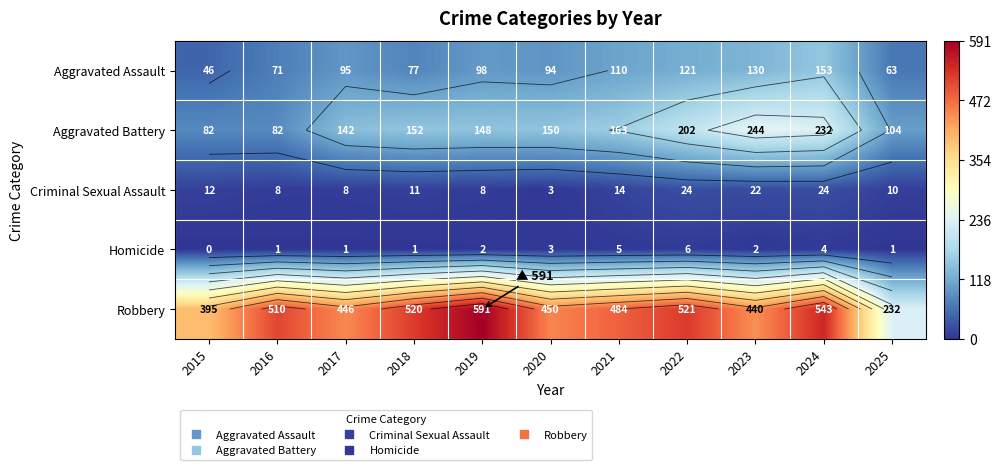

How many data points in Aggravated Assault are above 95?

5